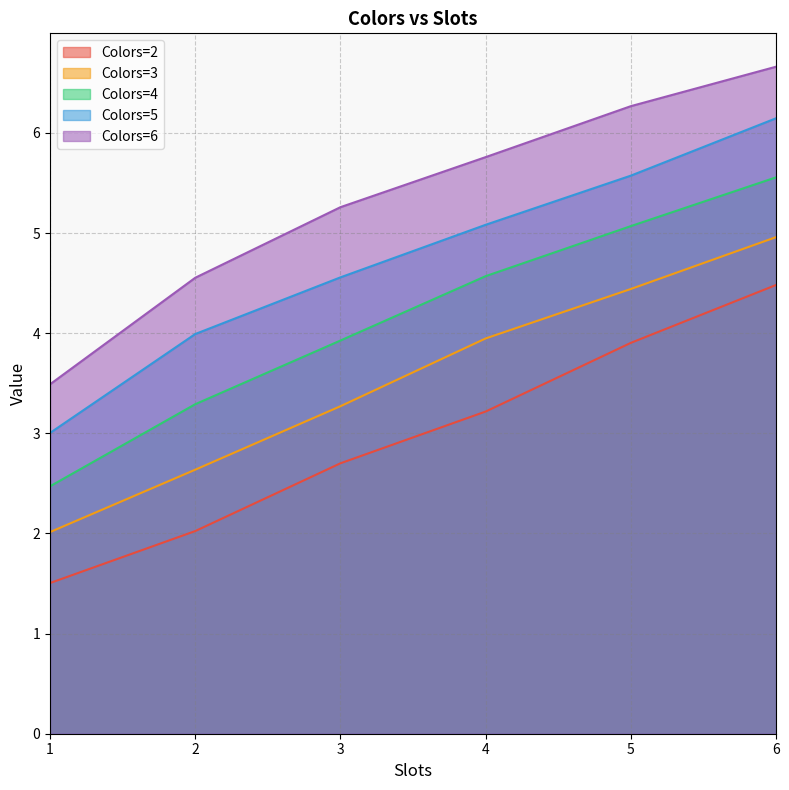

Is it true that Colors=2 equals 3.9 at 5?

True